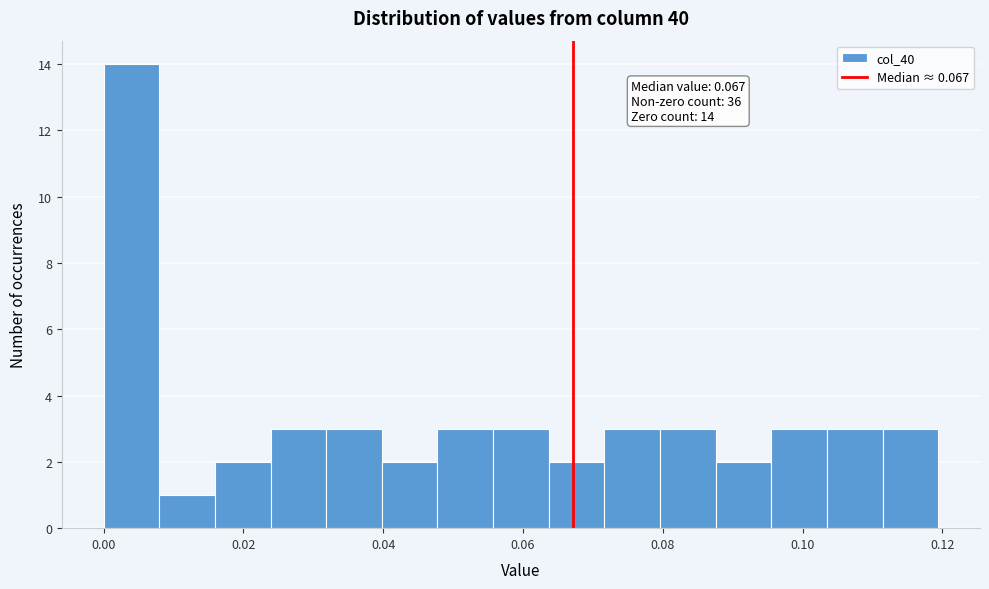

Around what value on the x-axis is the tallest bar? Give the approximate position of its centre, as read against the axis.

0.004